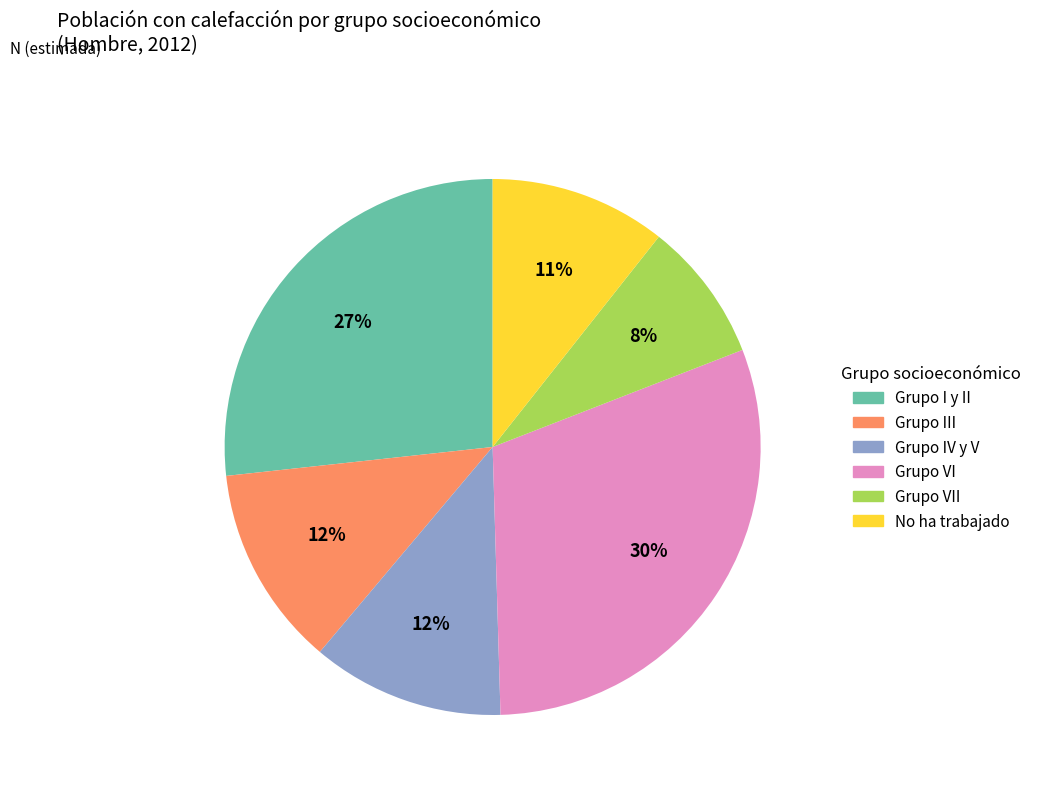

To the nearest percent, what is the average slice percentage?

17%